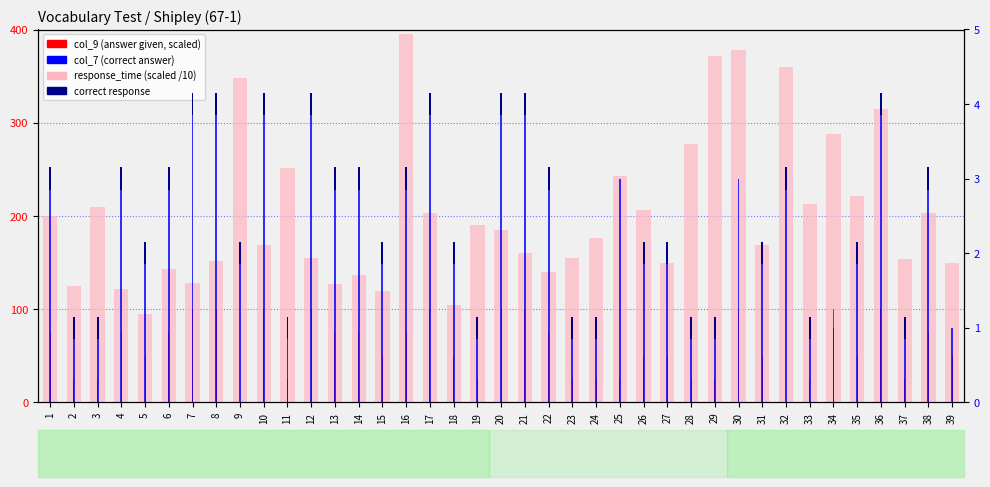

At which label does col_9 (scaled) reach its peak?

7